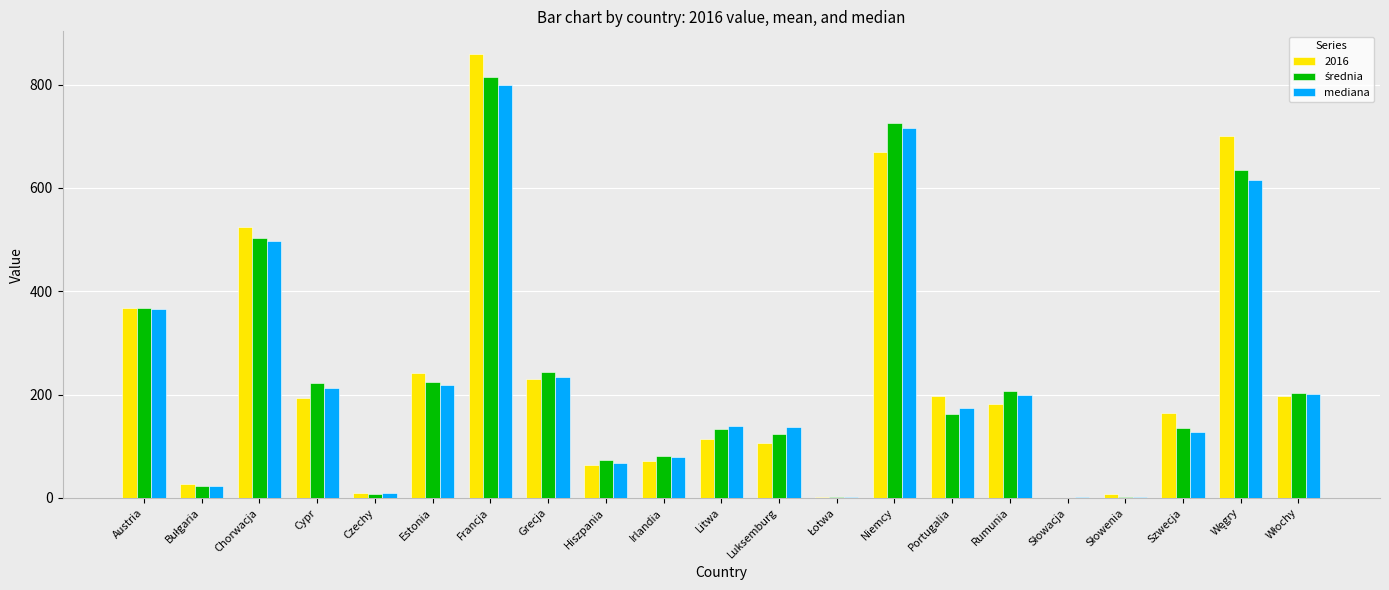

Read the mediana value at Portugalia.

175.0